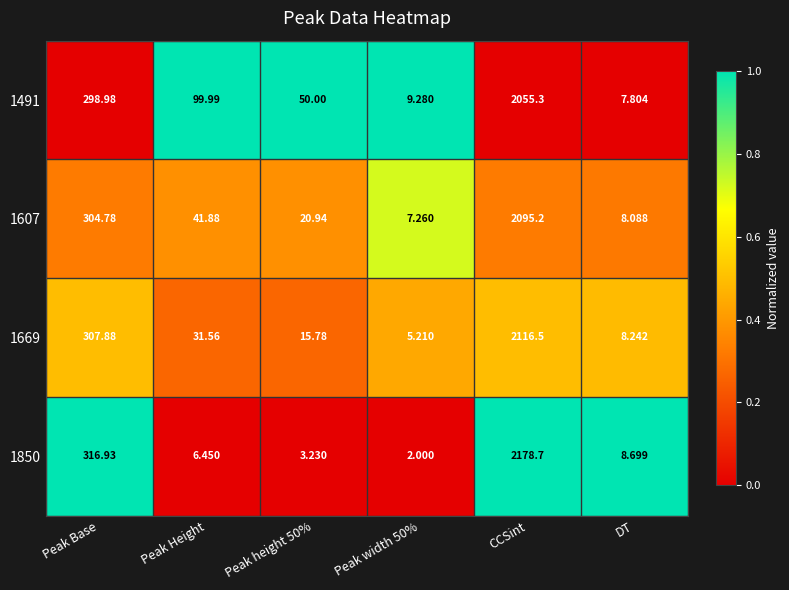

At which category is the sum across all series the highest?

CCSint